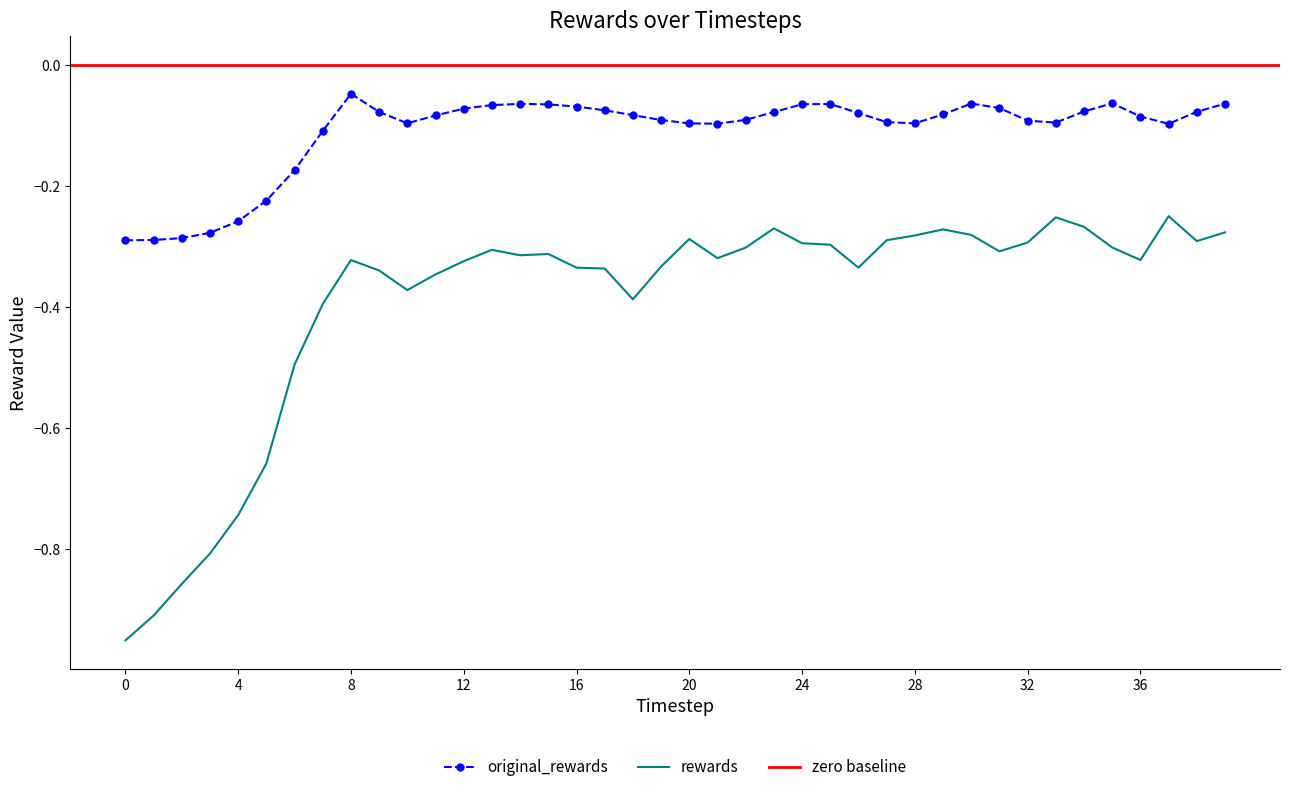

Rank the categories by rewards value from highest to lowest.

37, 33, 34, 23, 29, 39, 30, 28, 20, 27, 38, 32, 24, 25, 35, 22, 13, 31, 15, 14, 21, 36, 8, 12, 19, 16, 26, 17, 9, 11, 10, 18, 7, 6, 5, 4, 3, 2, 1, 0